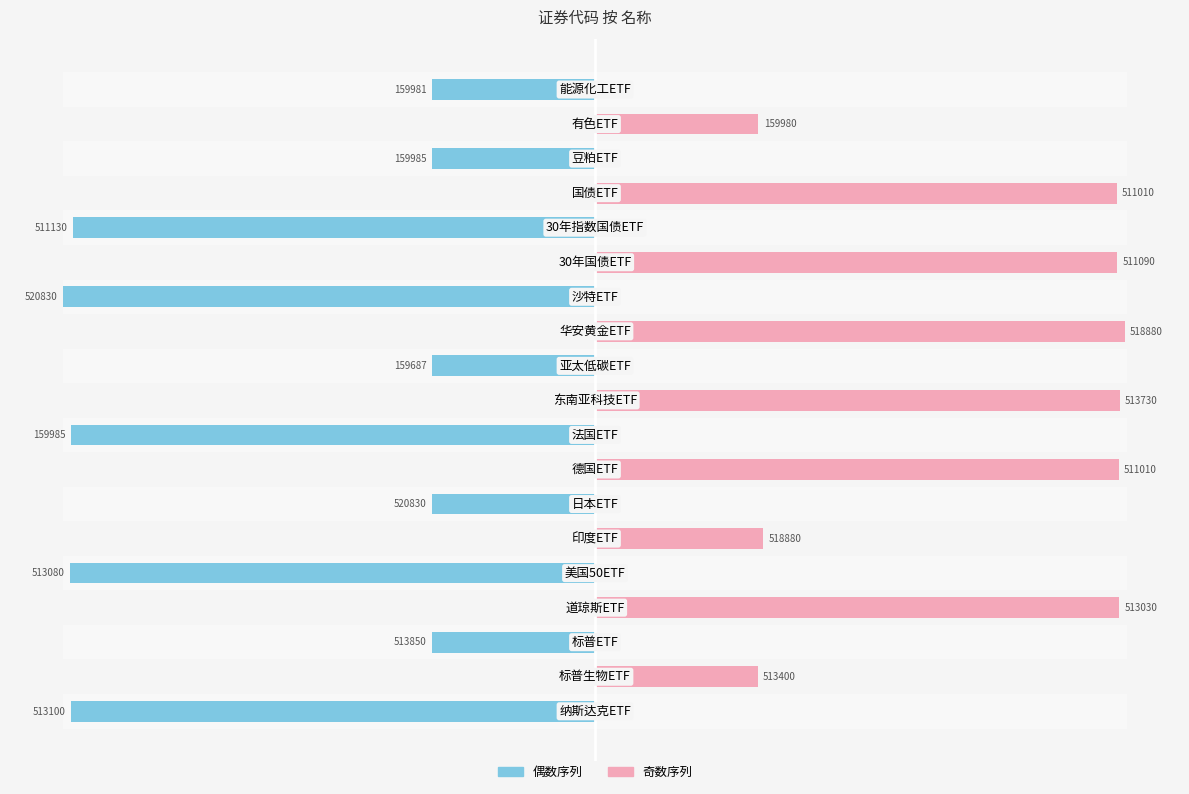

Count the number of categories in the chart.

19